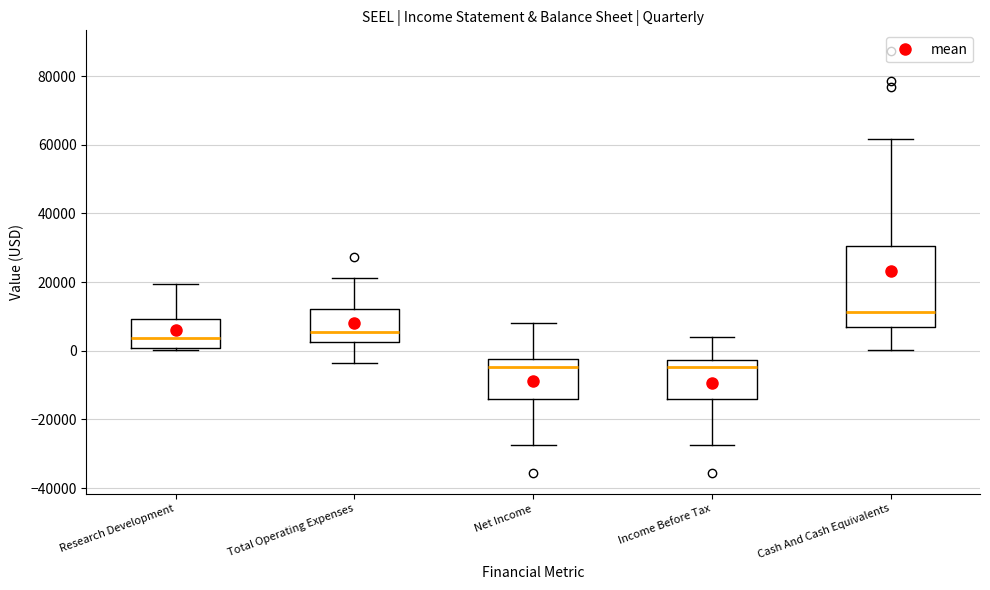

Reading left to right, transcribe this box plot: for each box, give where its median line is, the range the box spans, and where its two whiskers end, as read against the y-axis. The values are not printed on the chart, so give them approximately, as read against the axis.

Research Development: median 4000, box 0 to 10000, whiskers 0 (just below the box's lower edge) to 20000
Total Operating Expenses: median 6000, box 2000 to 12000, whiskers -4000 to 22000
Net Income: median -4000, box -14000 to -2000, whiskers -28000 to 8000
Income Before Tax: median -4000, box -14000 to -2000, whiskers -28000 to 4000
Cash And Cash Equivalents: median 12000, box 6000 to 30000, whiskers 0 to 62000